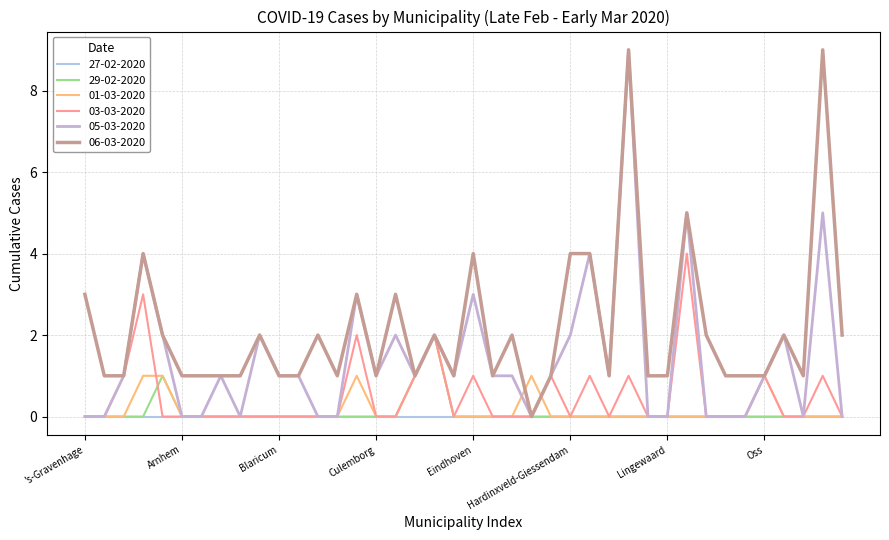

What is the label of the 32nd point from the left?

Loon op Zand